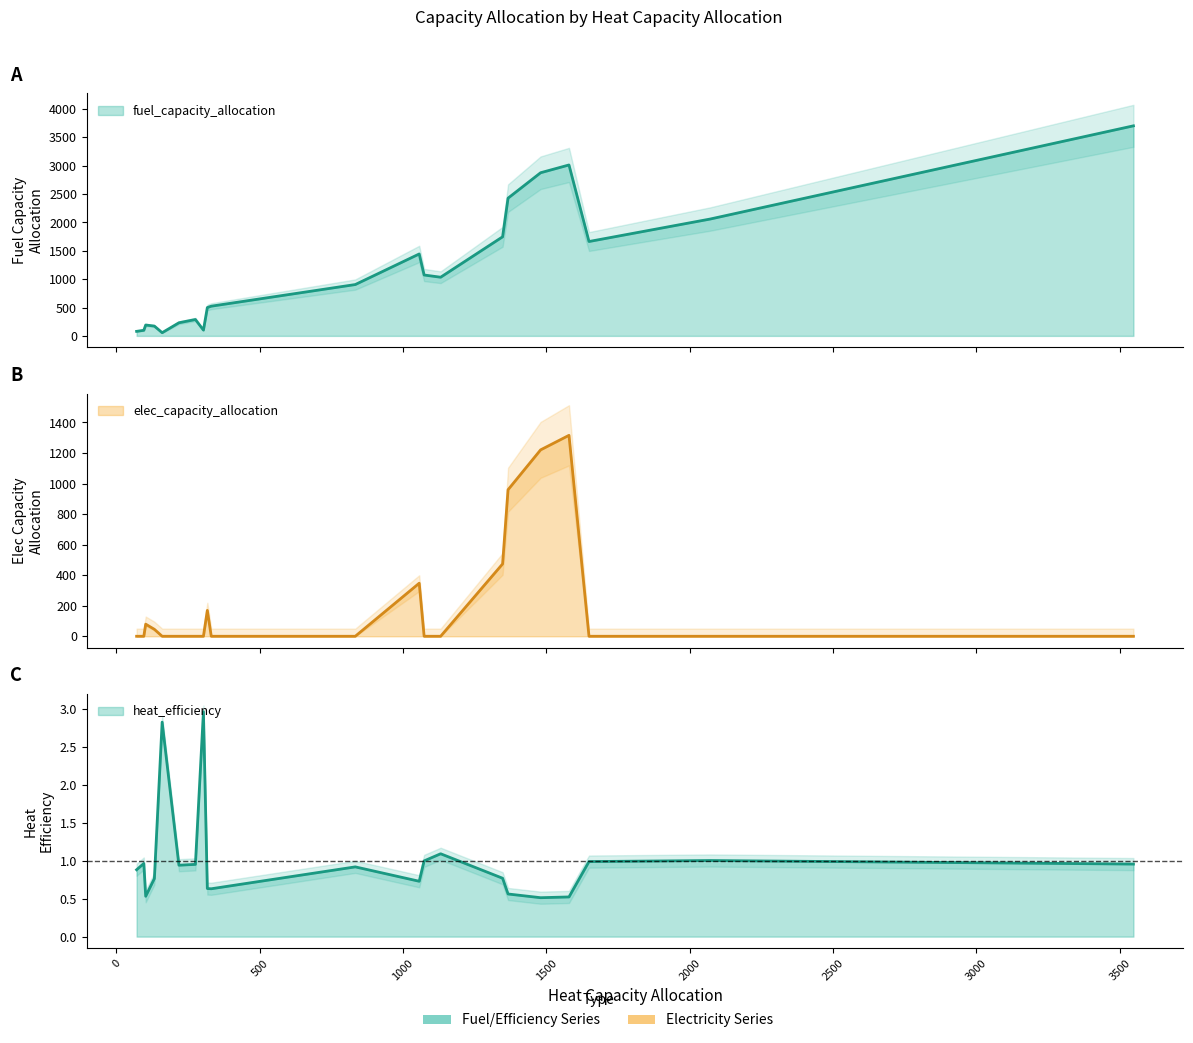

What are all the series names shown in the legend?

fuel_capacity_allocation, elec_capacity_allocation, heat_efficiency